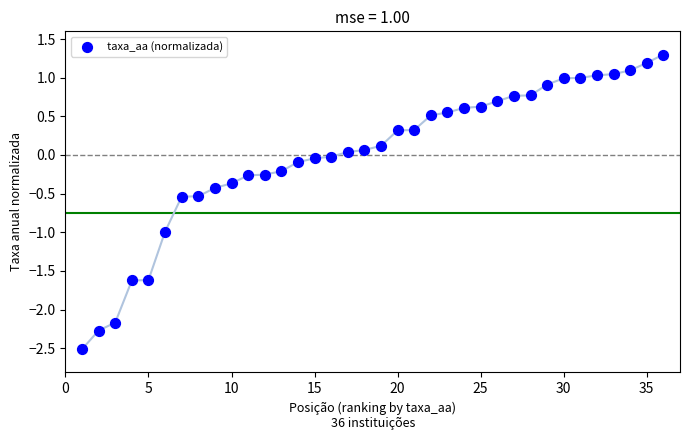

What is the range of X values (max minus min)?

35.0